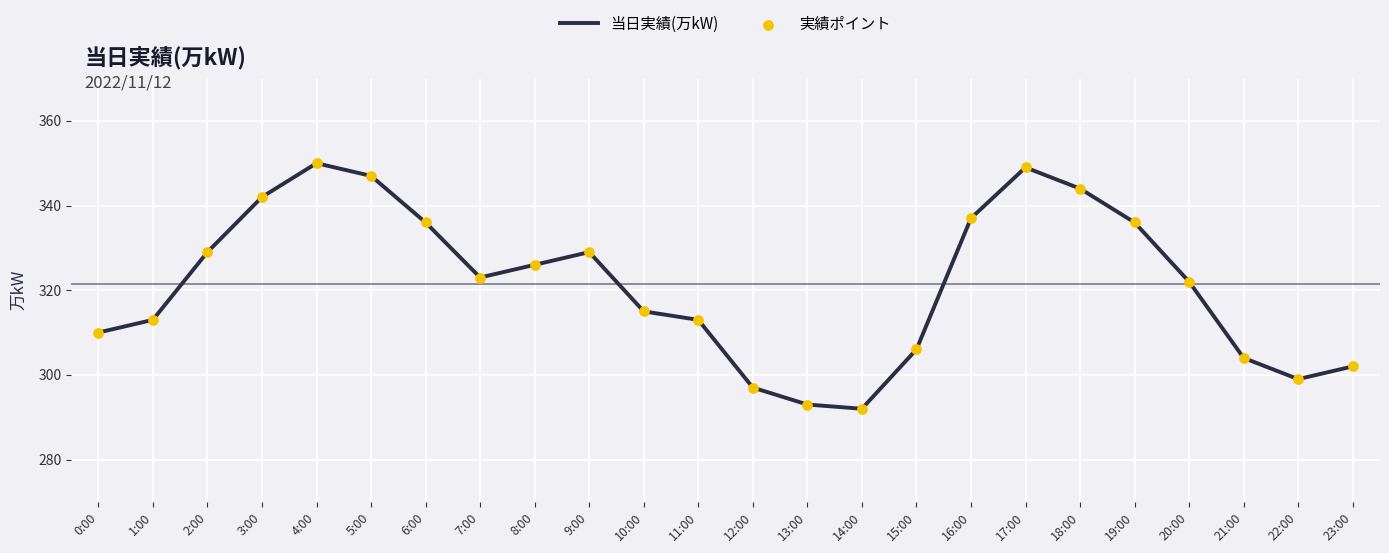

What is the greatest value displayed?

350